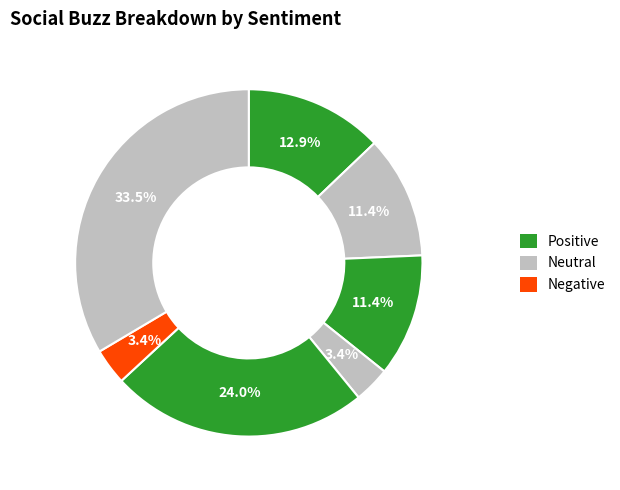

How many slices are in this pie chart?

7